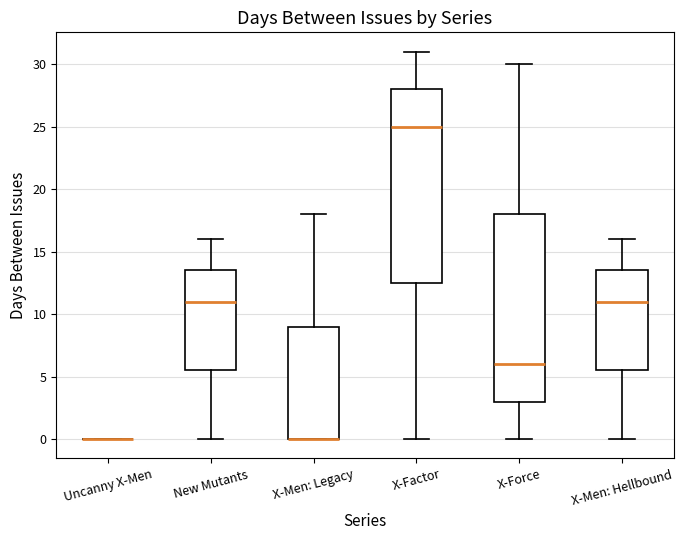

Reading left to right, transcribe this box plot: for each box, give where its median line is, the range the box spans, and where its two whiskers end, as read against the y-axis. The values are not printed on the chart, so give them approximately, as read against the axis.

Uncanny X-Men: box collapsed to a line at 0.0, whiskers 0.0 to 0.0
New Mutants: median 11.0, box 5.5 to 13.5, whiskers 0.0 to 16.0
X-Men: Legacy: median 0.0 (drawn on the box's lower edge), box 0.0 to 9.0, whiskers 0.0 to 18.0
X-Factor: median 25.0, box 12.5 to 28.0, whiskers 0.0 to 31.0
X-Force: median 6.0, box 3.0 to 18.0, whiskers 0.0 to 30.0
X-Men: Hellbound: median 11.0, box 5.5 to 13.5, whiskers 0.0 to 16.0